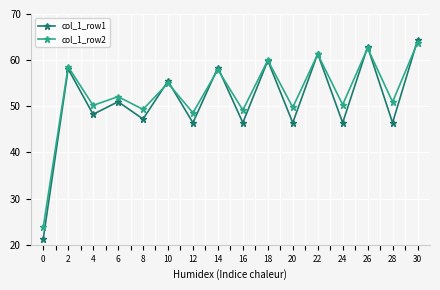

How many data points in col_1_row2 are above 52?

8